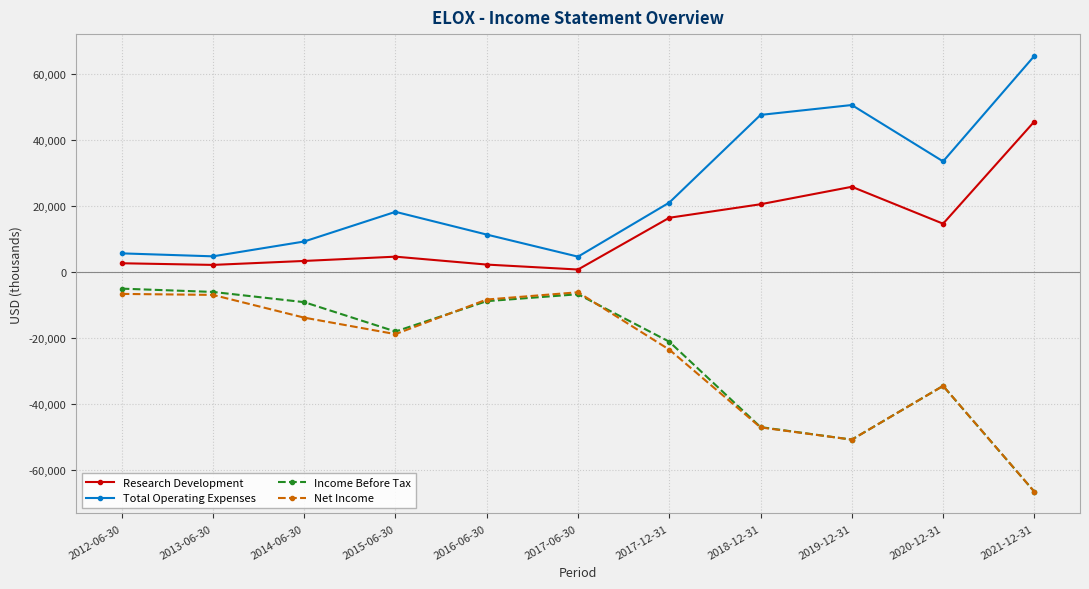

What is the minimum value for Total Operating Expenses?

4600